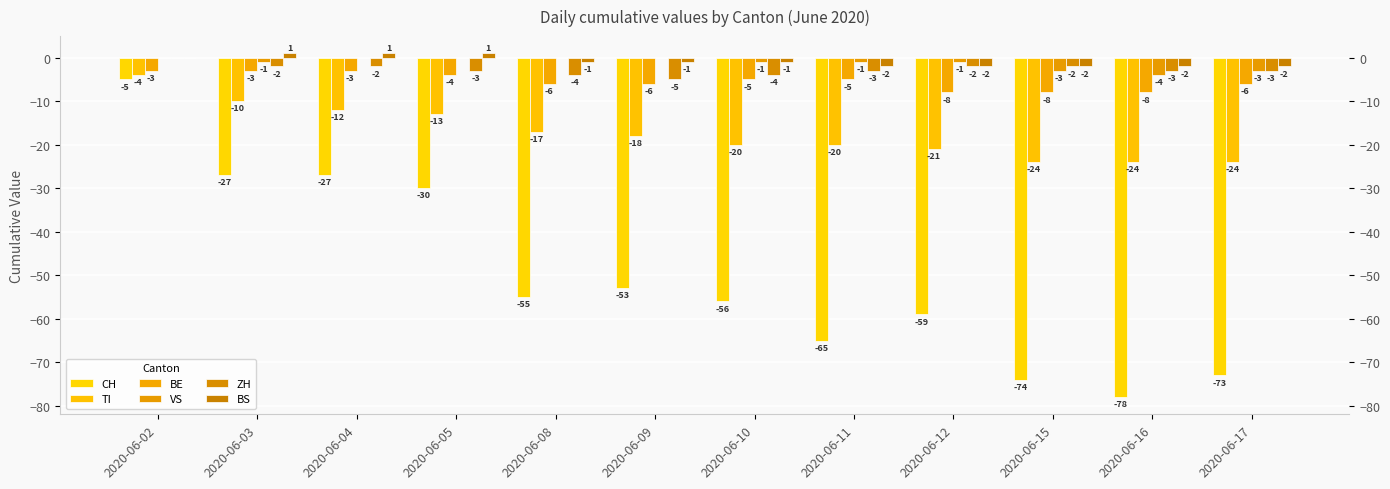

What is the spread (max minus min) of values at 2020-06-05?

31